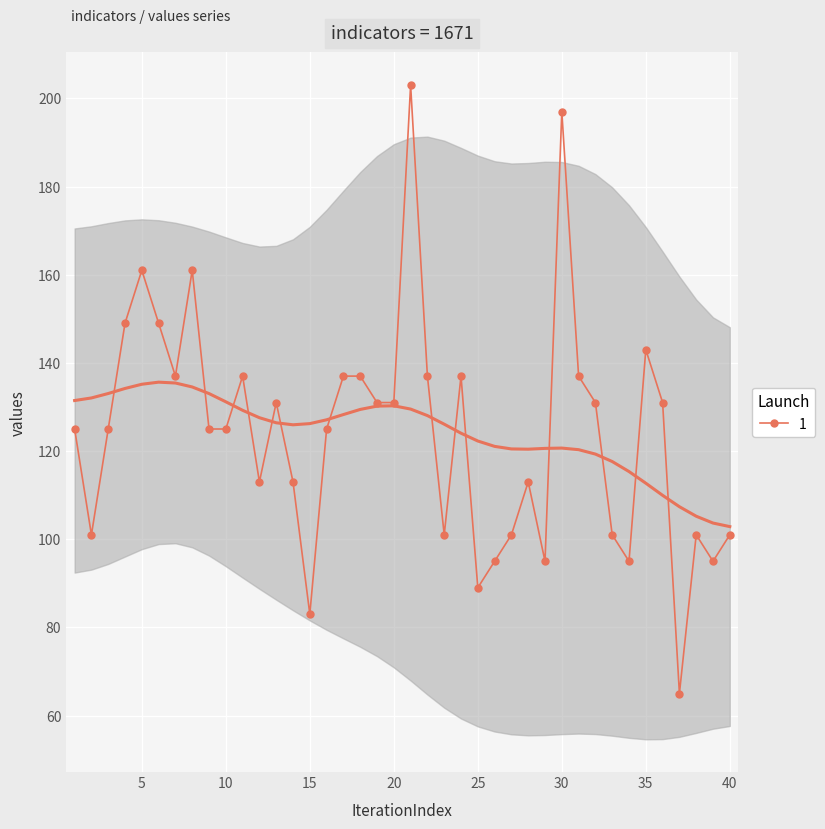

List the labels in order of value, largest first.

21, 30, 5, 8, 4, 6, 35, 7, 11, 17, 18, 22, 24, 31, 13, 19, 20, 32, 36, 1, 3, 9, 10, 16, 12, 14, 28, 2, 23, 27, 33, 38, 40, 26, 29, 34, 39, 25, 15, 37